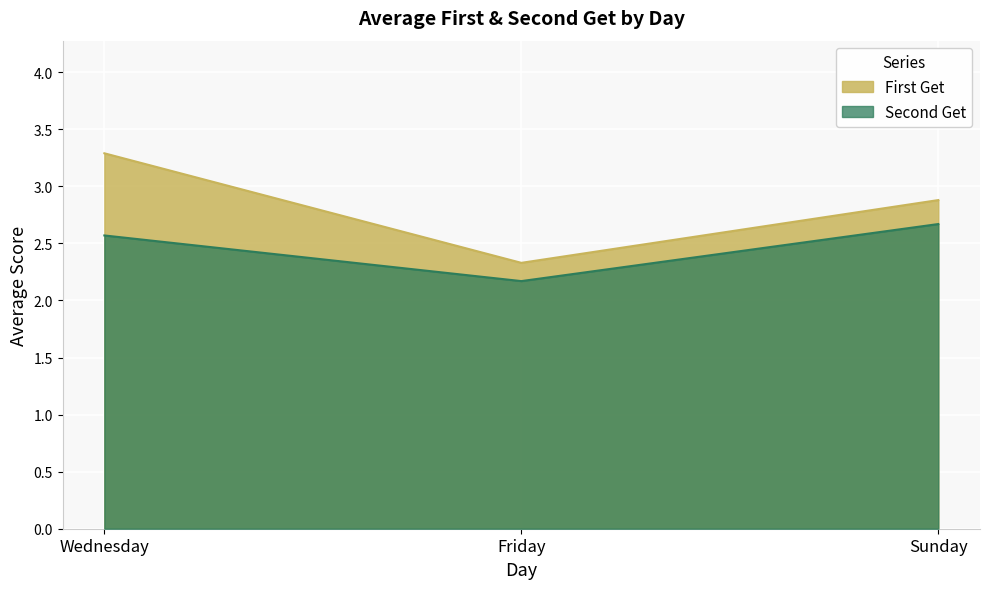

Rank the categories by First Get value from lowest to highest.

Friday, Sunday, Wednesday